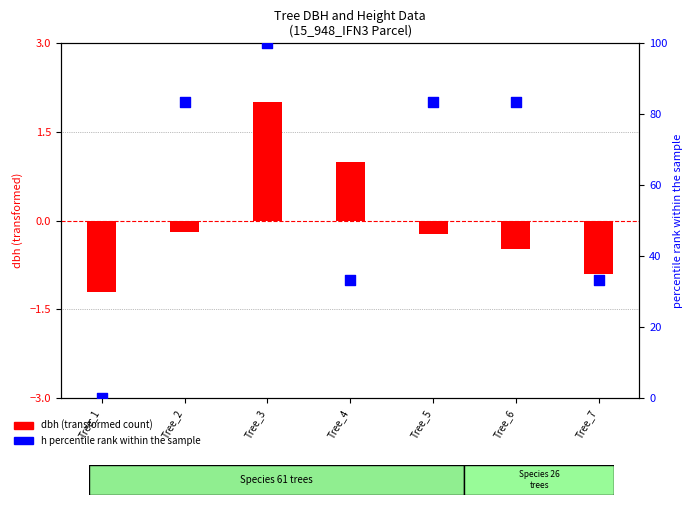

Is the value of dbh (centered) at Tree_2 greater than the value of h percentile rank within sample at Tree_7?

No